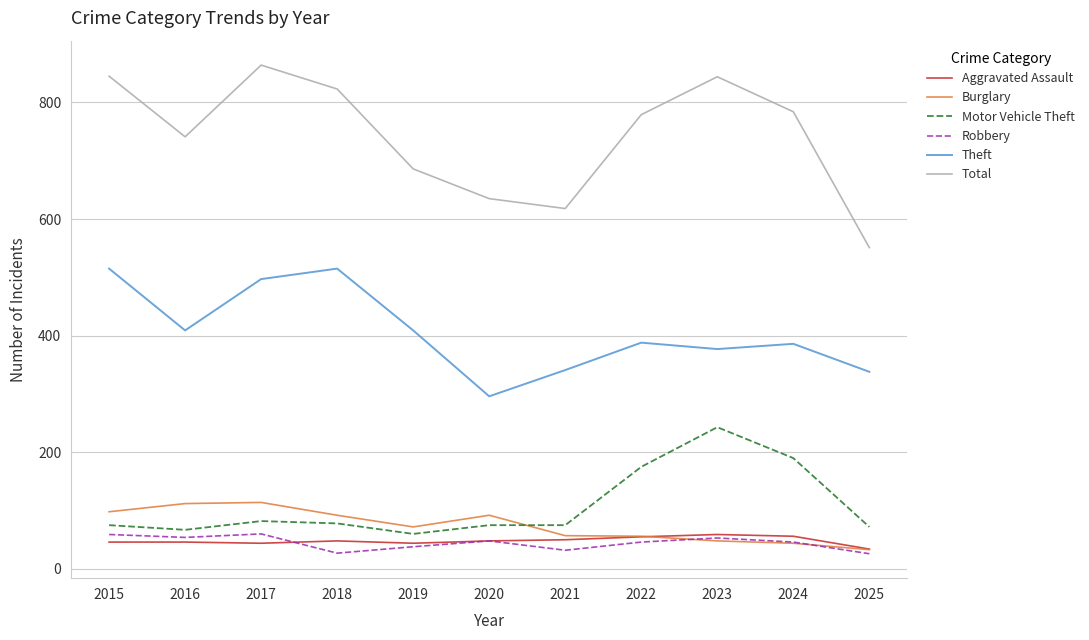

True or false: Motor Vehicle Theft and Robbery cross at least once.

False